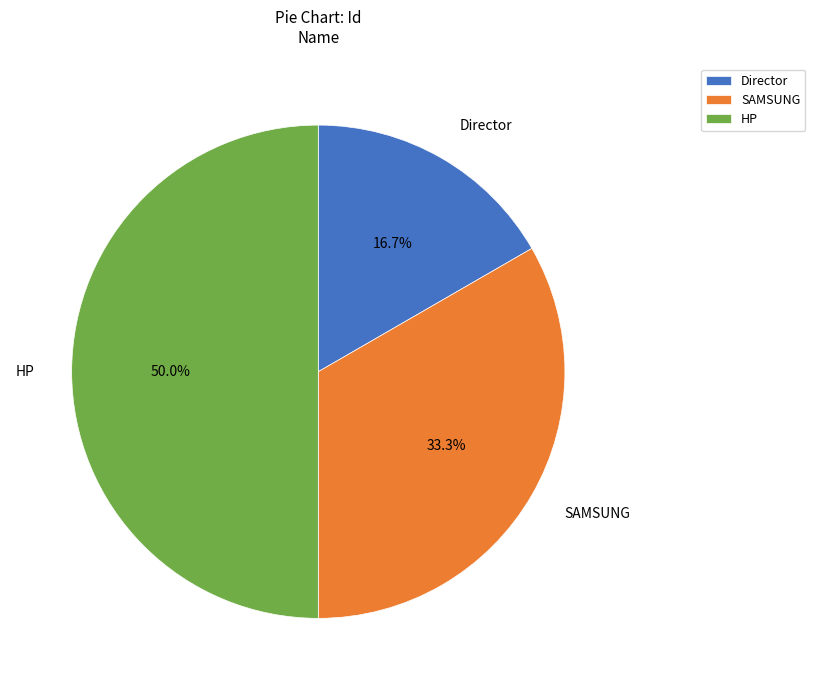

To the nearest percent, what is the difference between the largest and smallest slice percentages?

33%